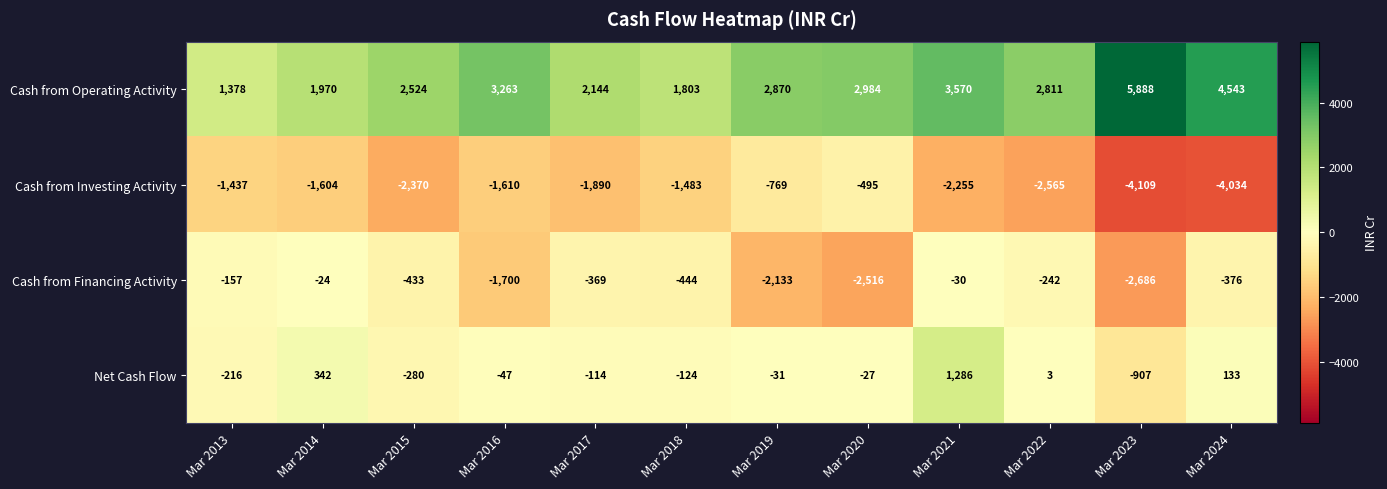

Which series changed the most between Mar 2019 and Mar 2020?

Cash from Financing Activity